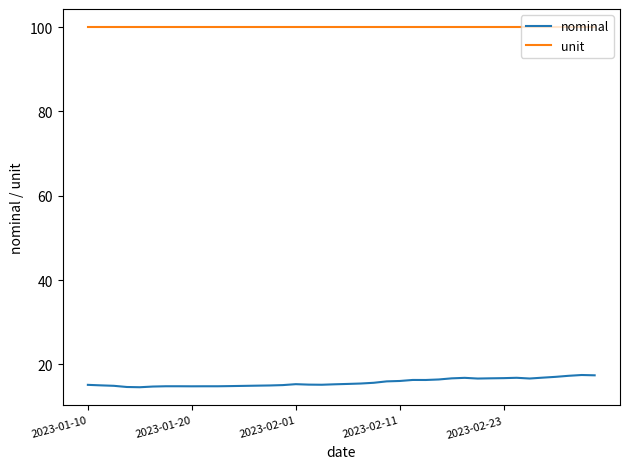

What is the lowest value of the nominal series?

14.6